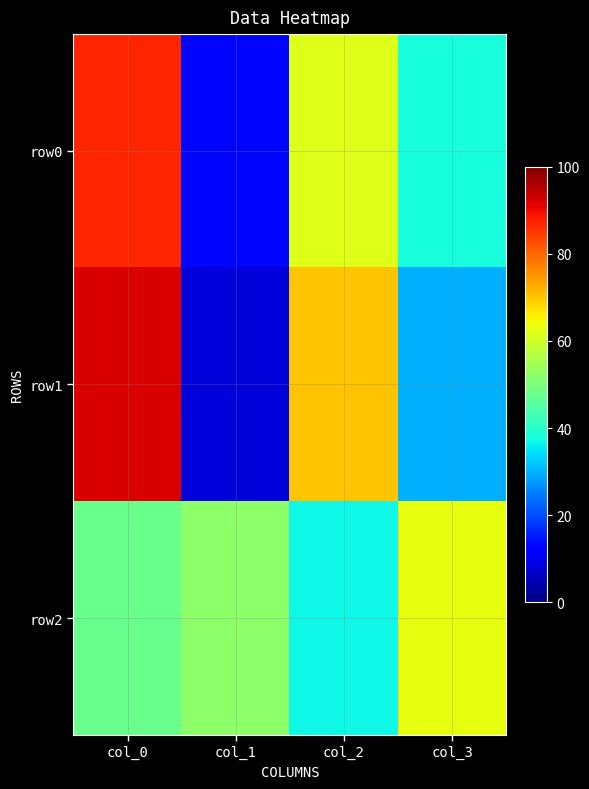

What is the difference between the highest and lowest values at col_2?

33